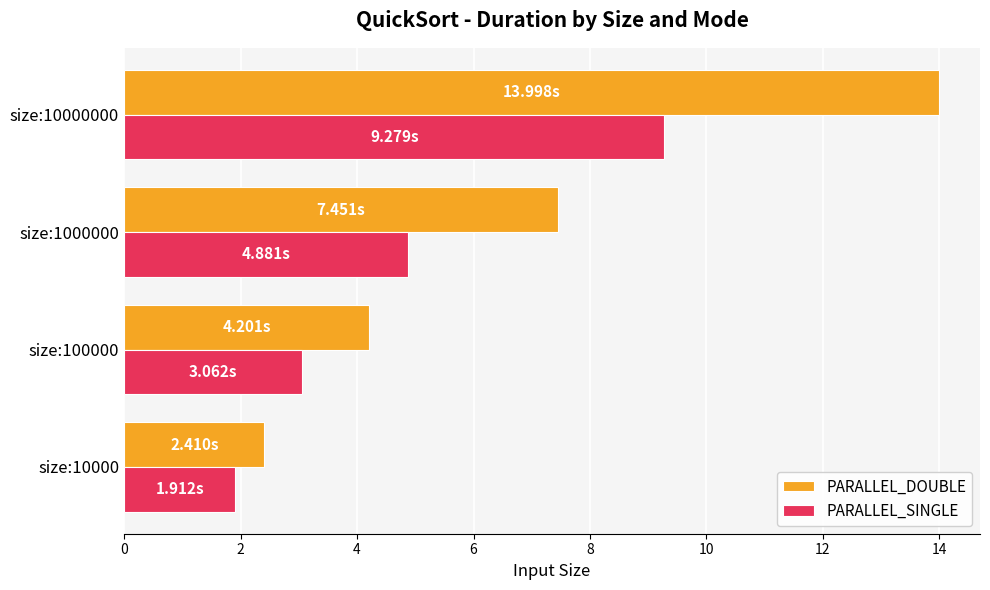

At which label is PARALLEL_DOUBLE closest to 8?

size:1000000